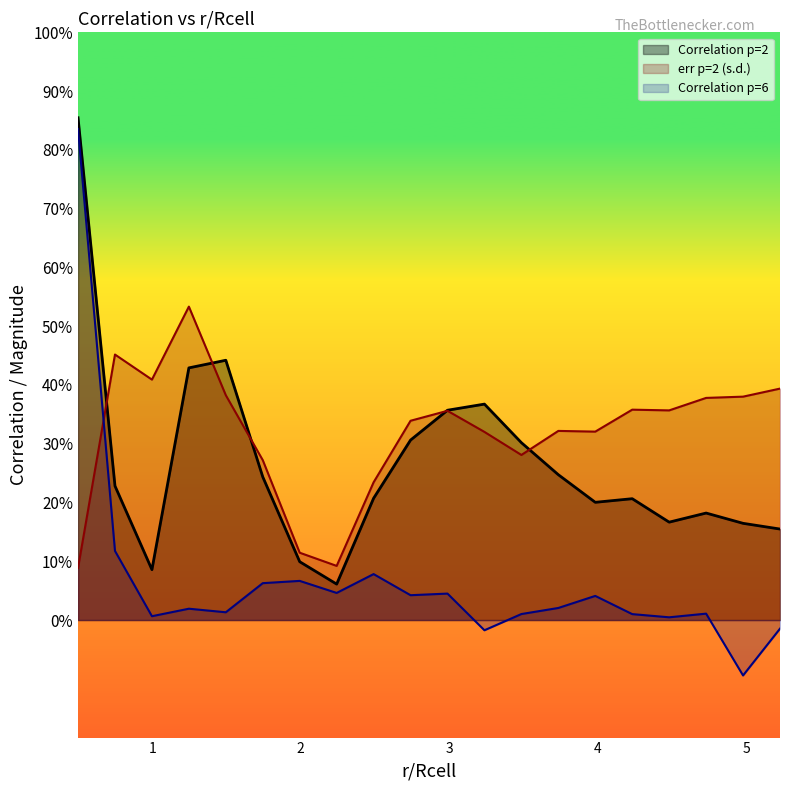

Count the number of categories in the chart.

20